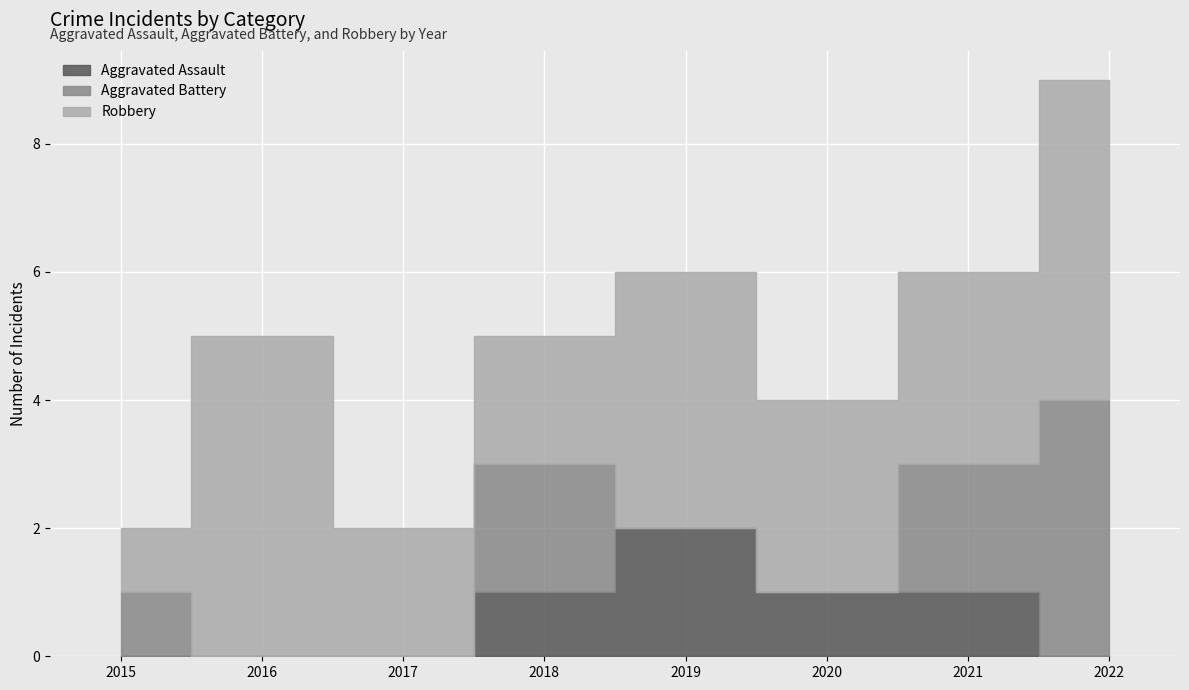

What is the average value of the Aggravated Assault series?

1